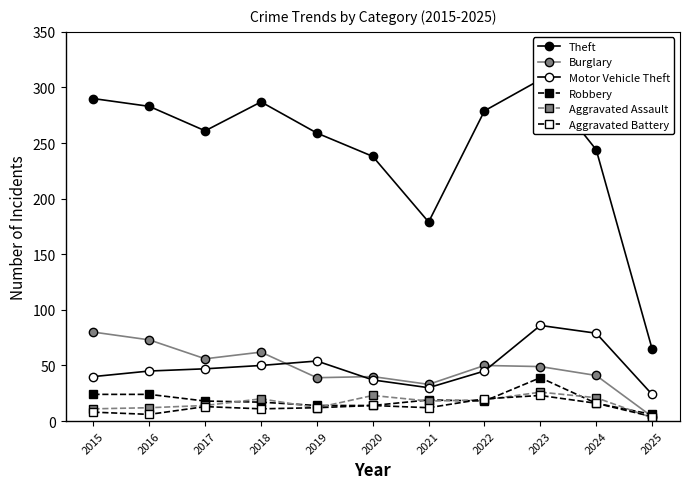

What is the difference between the maximum and minimum values in the Aggravated Assault series?

23